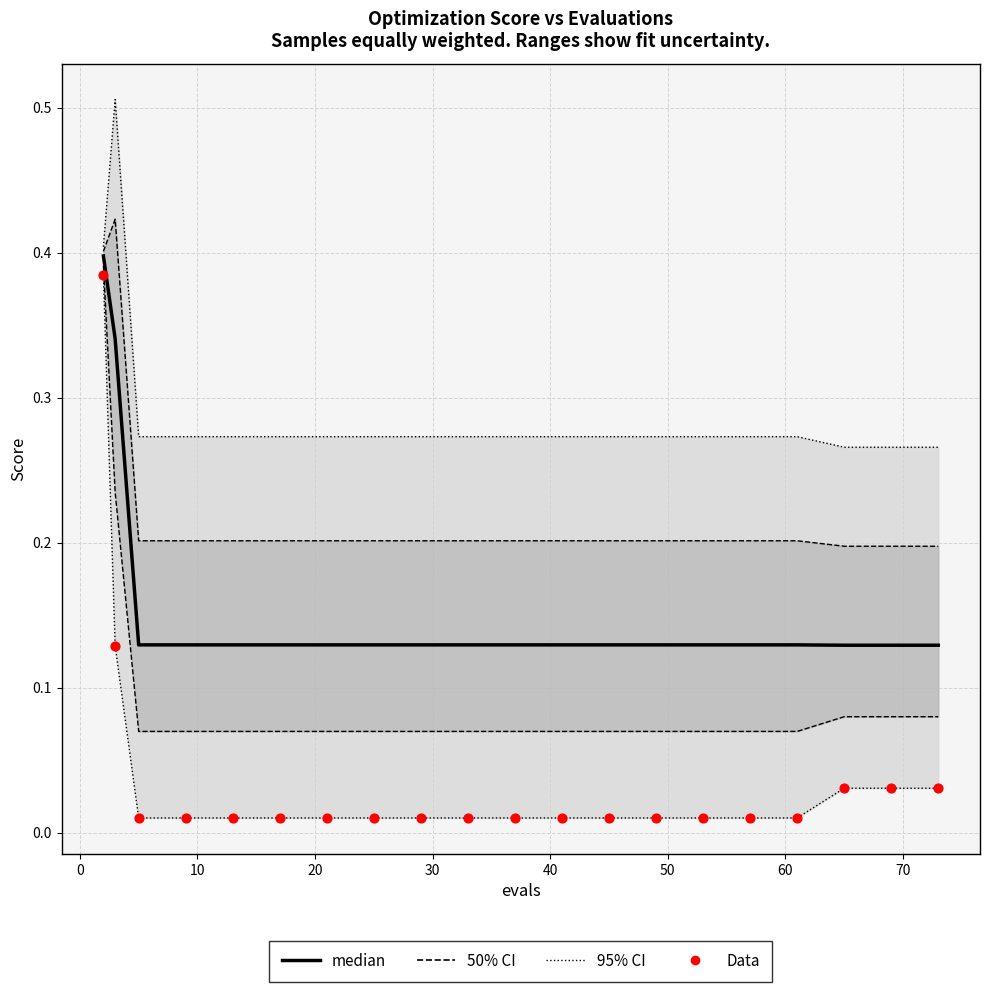

Is the value of median at −10 greater than the value of Data at 19?

Yes